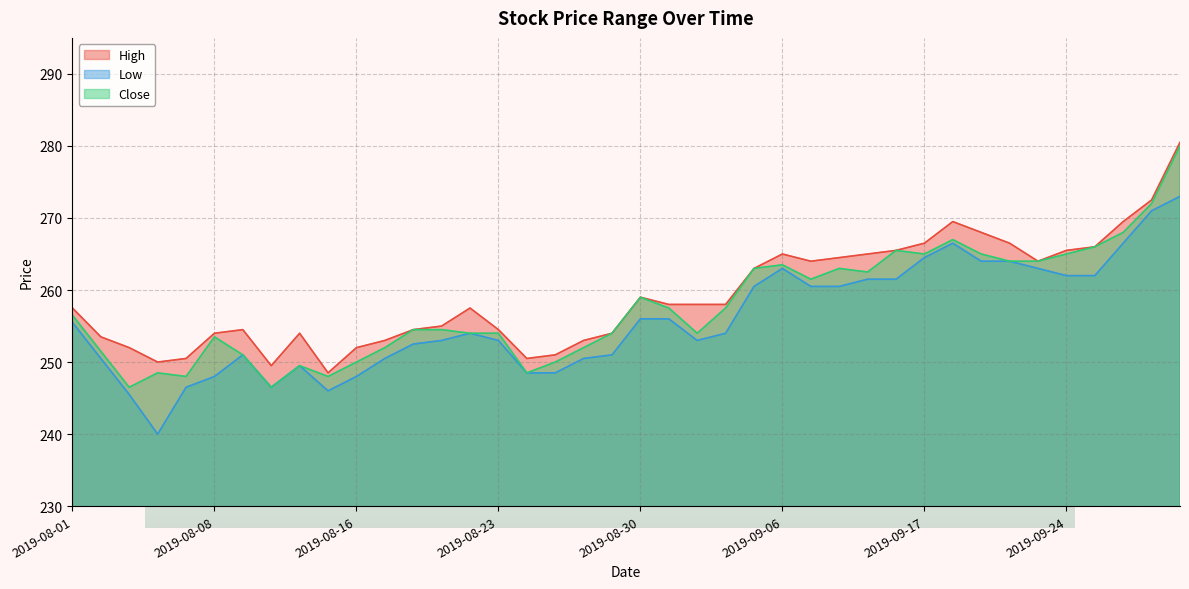

Does the chart display data point markers on the line(s)?

No